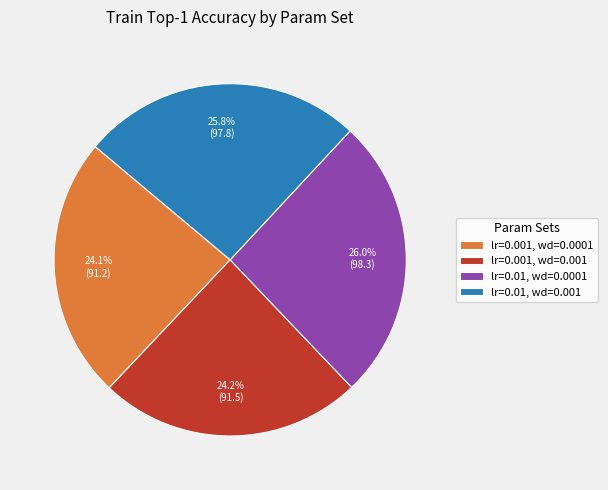

What percentage is NOT represented by lr=0.01, wd=0.001?

74.2%